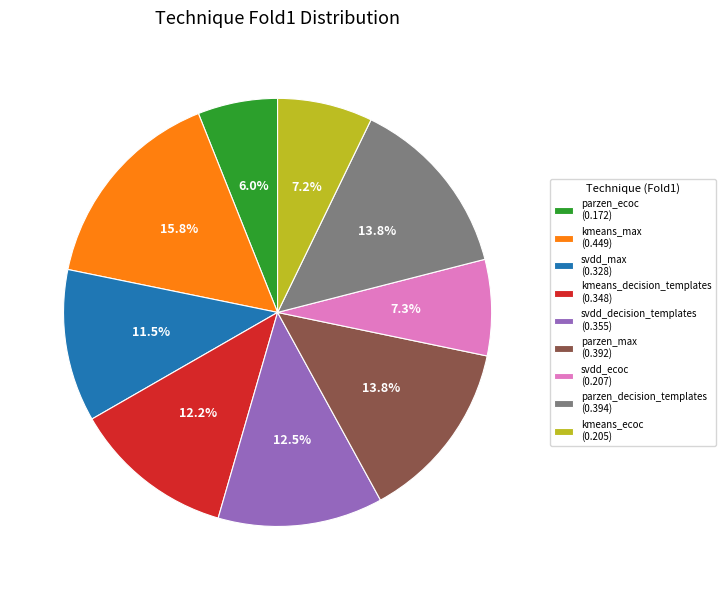

What percentage is NOT represented by parzen_decision_templates (0.394)?

86.2%